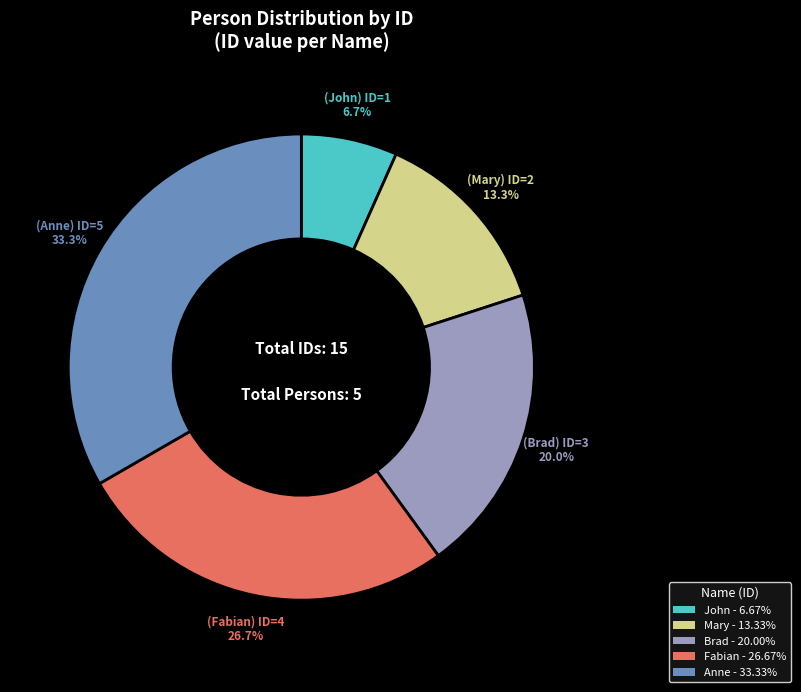

Which category has the smallest portion of the pie?

John